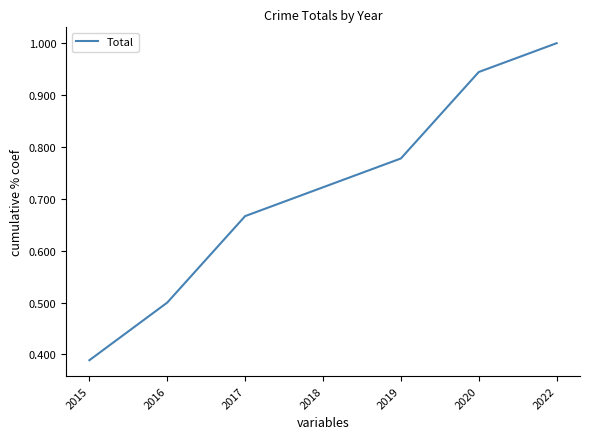

What is the sum of the values at 2017 and 2016?

1.2